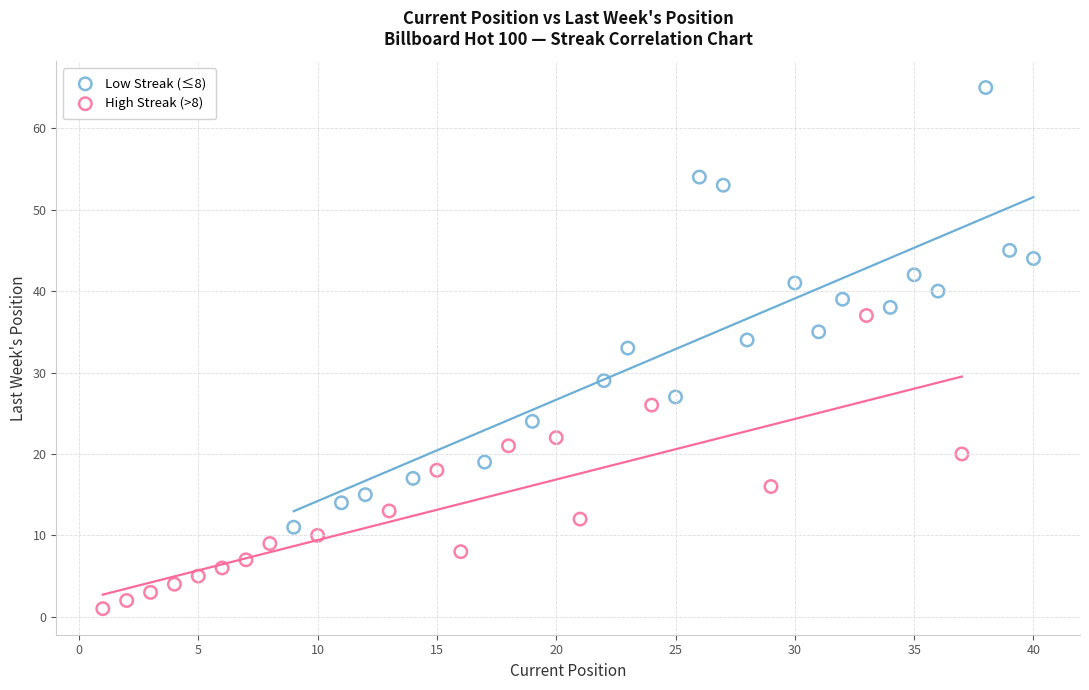

Which series has the largest Y range (max minus min)?

Low Streak (≤8)